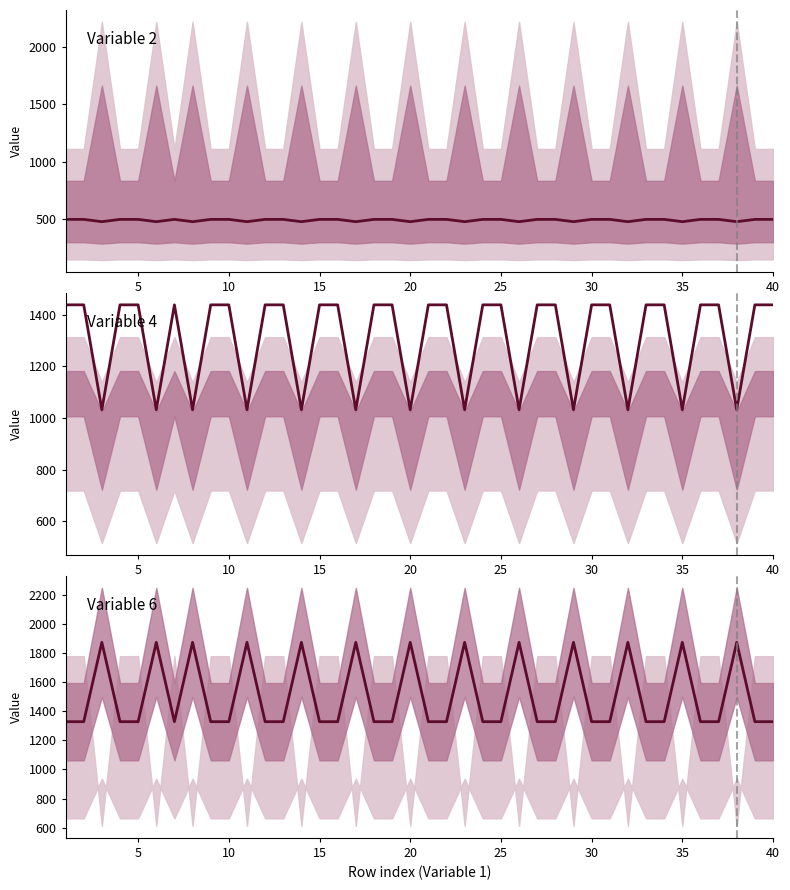

True or false: Variable 2 (center) and Variable 4 (center) cross at least once.

False